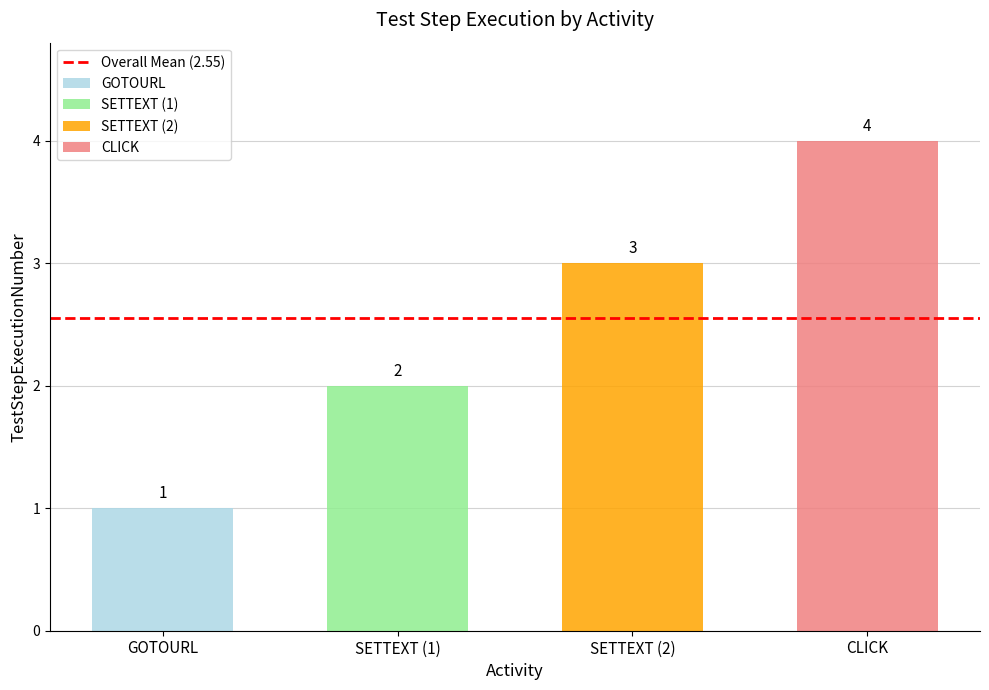

List the labels in order of value, smallest first.

GOTOURL, SETTEXT, SETTEXT, CLICK